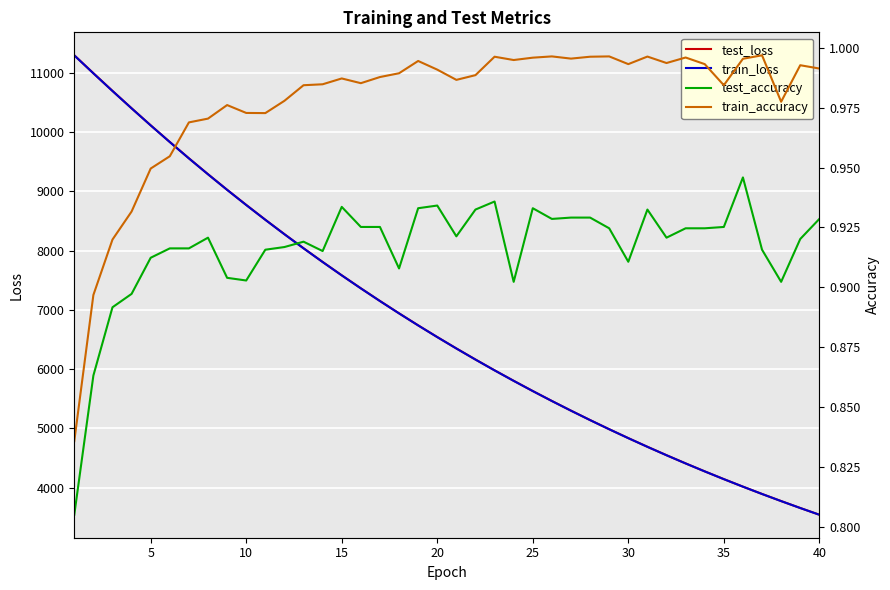

Between 30 and 5, which is larger?

5